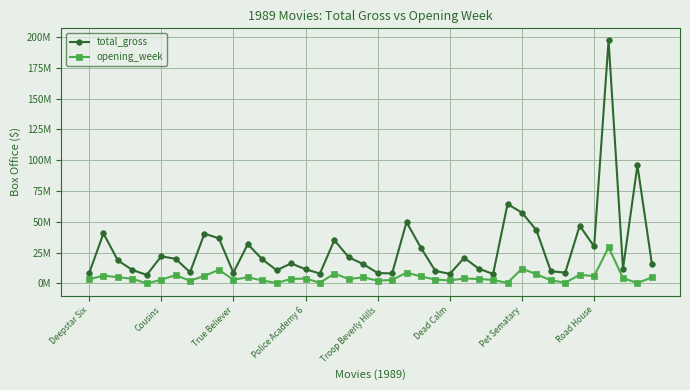

True or false: opening_week has more than 1 points higher than both neighbors.

True